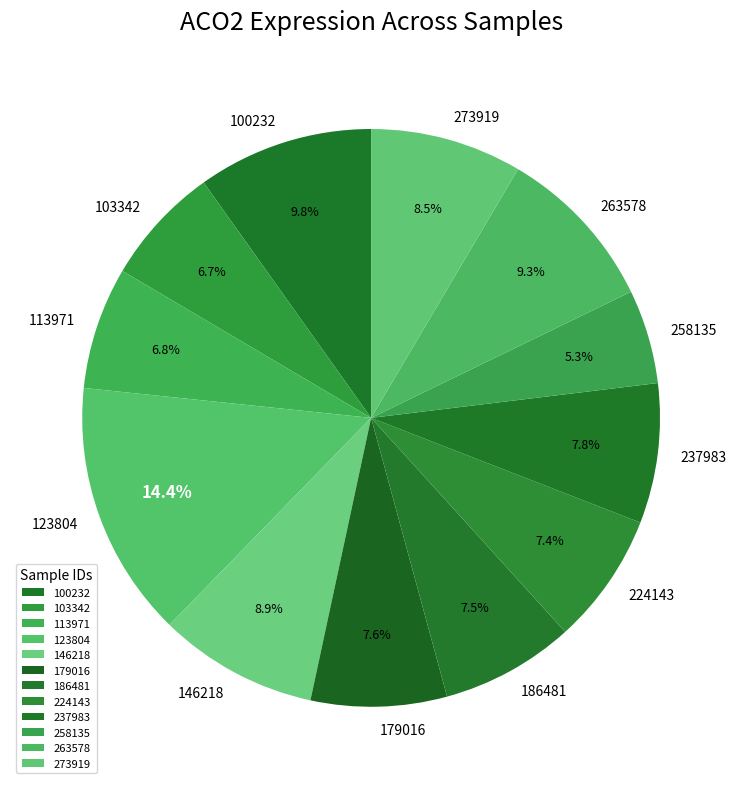

What is the total percentage of 103342 and 273919?

15.2%